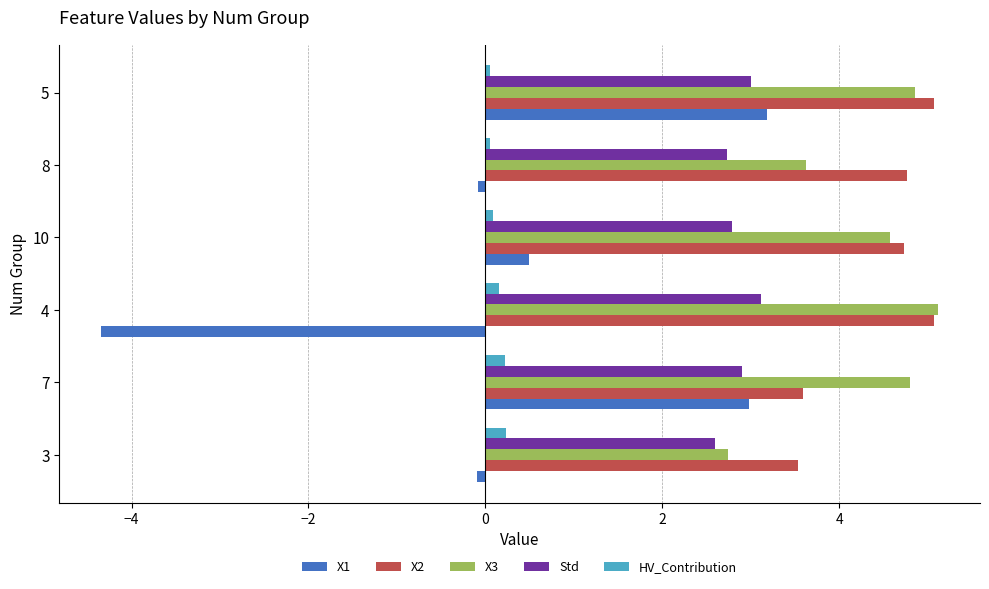

What is the sum of all X3 values?

25.7